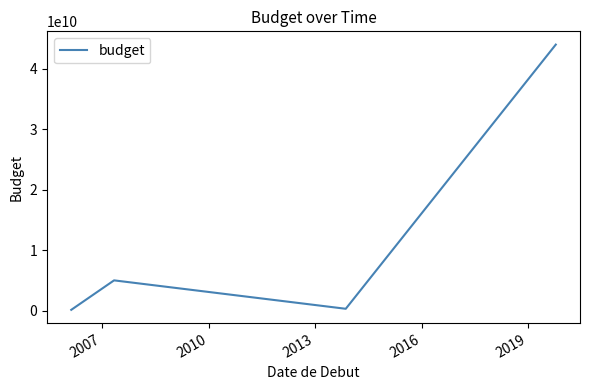

How many interior local peaks (higher than both neighbors) does the data have?

1